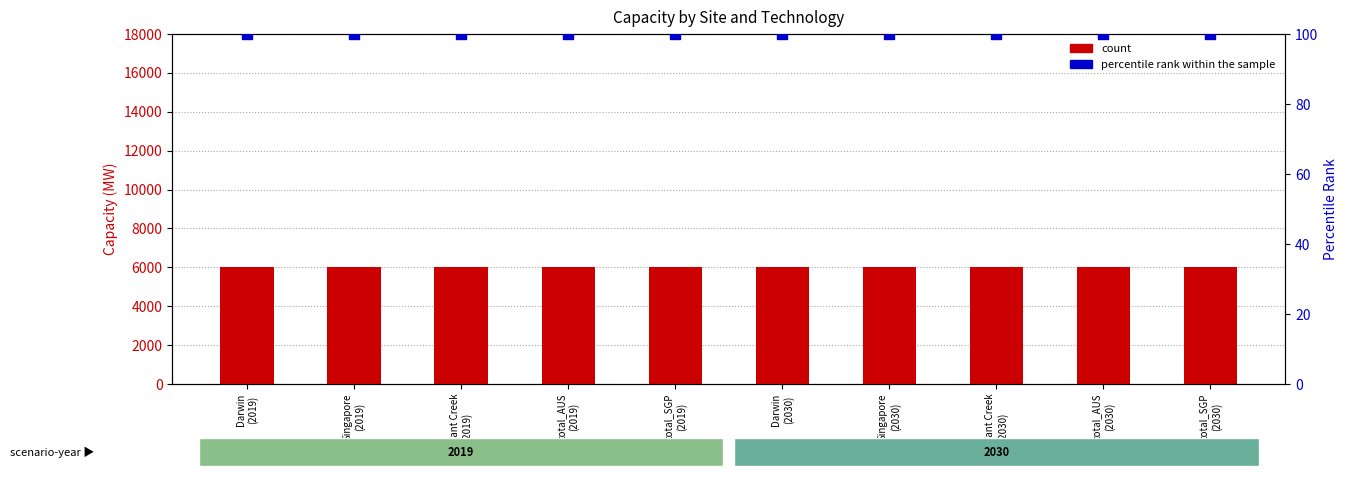

Which series contains the lowest Y value?

percentile rank within the sample